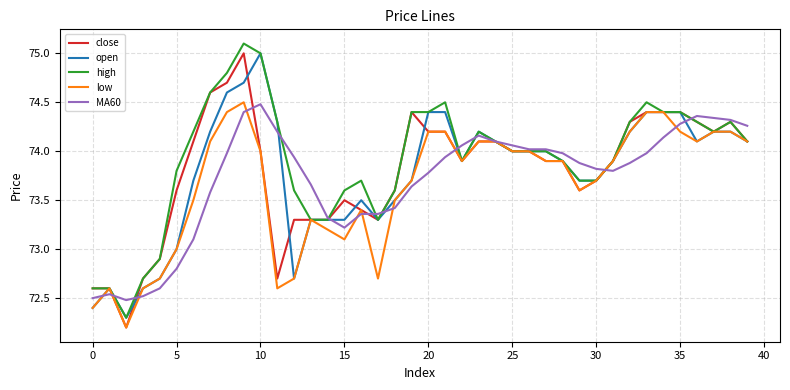

What is the highest value of the open series?

75.0